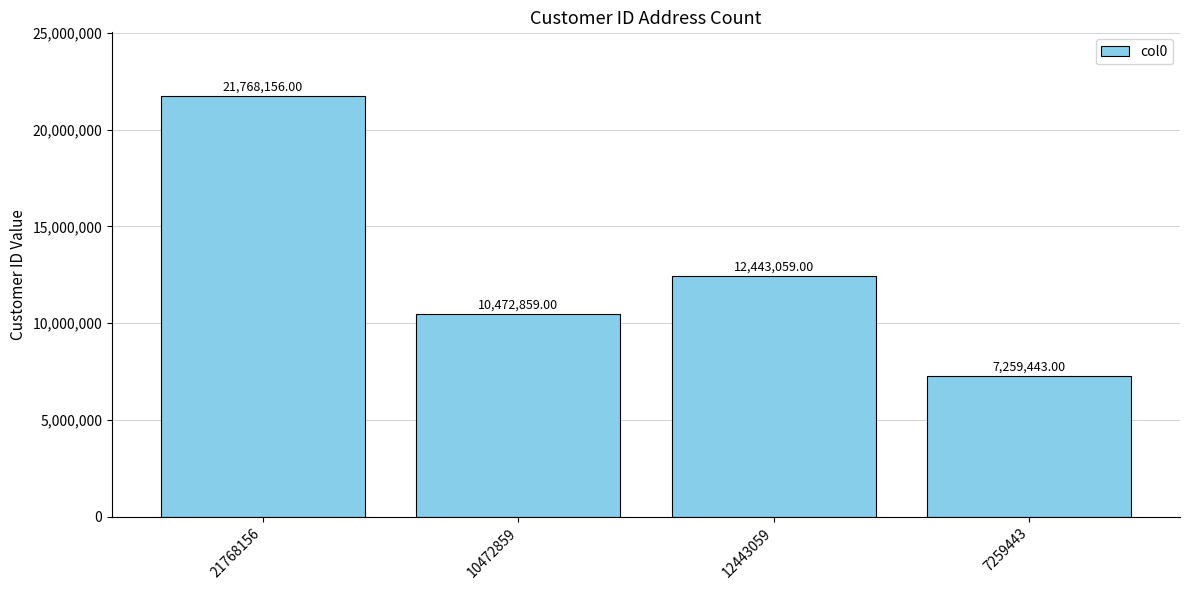

At which category does the chart reach its minimum across all series?

7259443